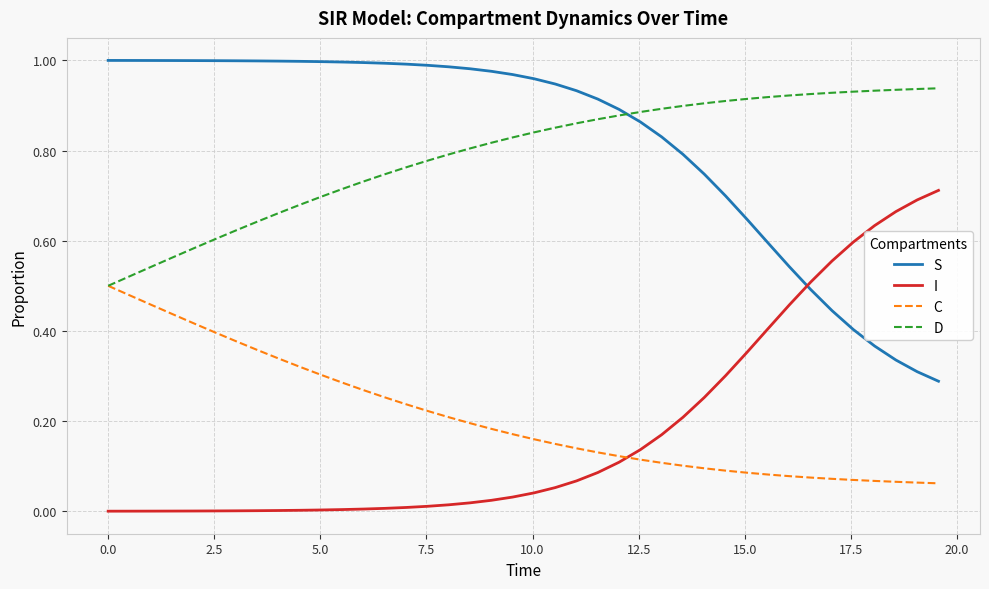

Does the chart display data point markers on the line(s)?

No